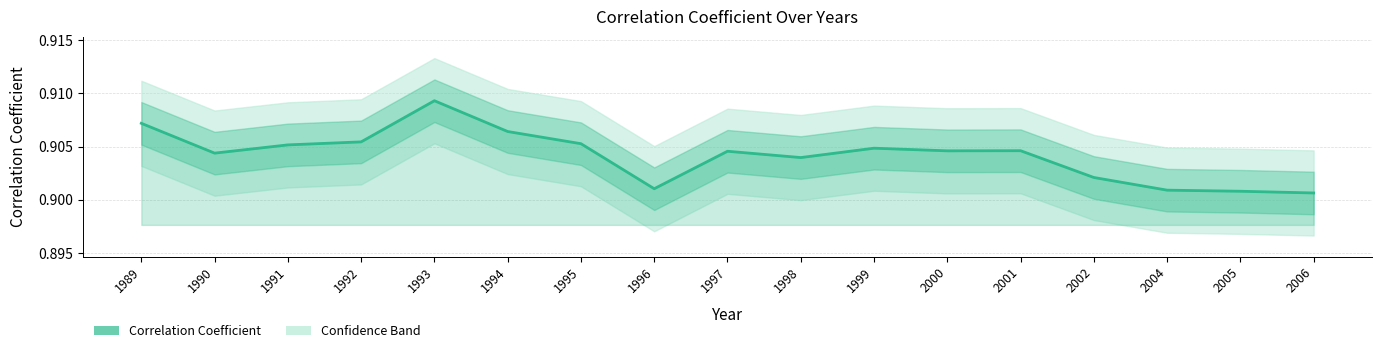

Reading left to right, extract all data points from this chart.

1989=0.9	1990=0.9	1991=0.9	1992=0.9	1993=0.9	1994=0.9	1995=0.9	1996=0.9	1997=0.9	1998=0.9	1999=0.9	2000=0.9	2001=0.9	2002=0.9	2004=0.9	2005=0.9	2006=0.9